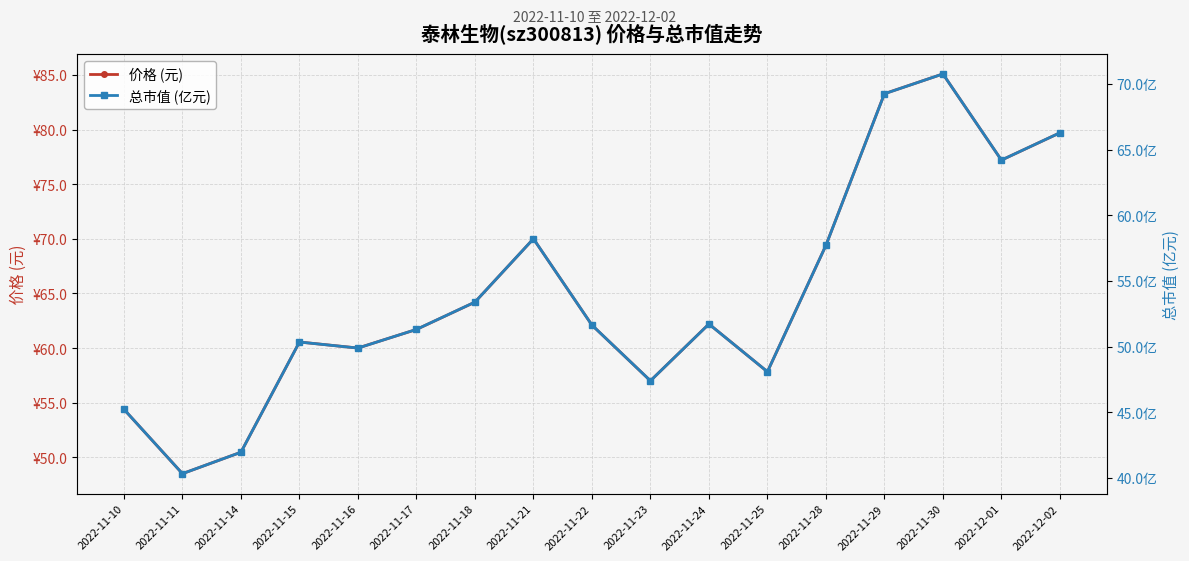

What is the sum of all 总市值 (亿元) values?

917.7